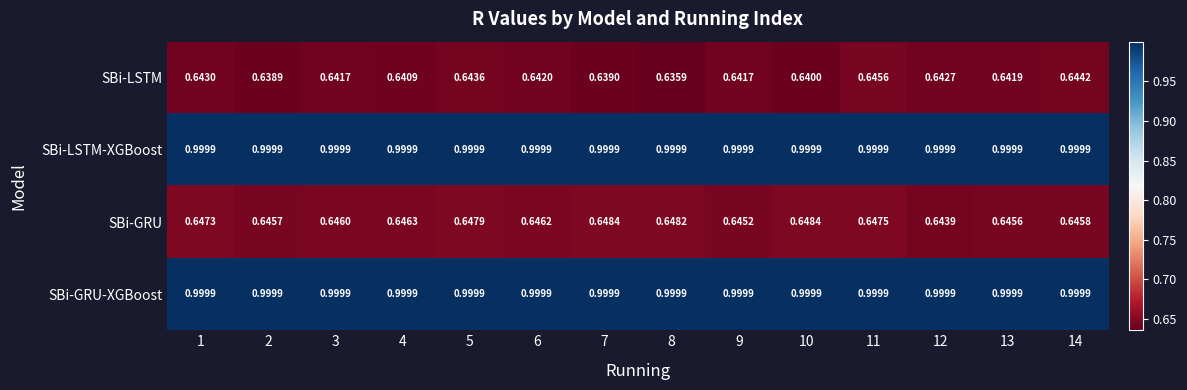

Which series has the widest spread of values?

SBi-LSTM